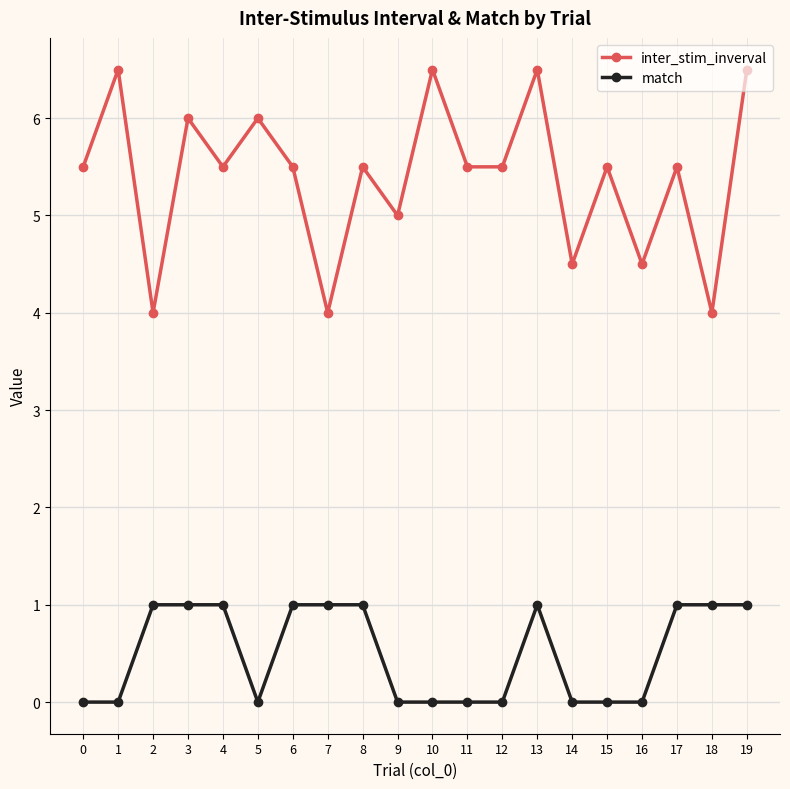

Reading left to right, extract all data points from this chart.

inter_stim_inverval: 5.5	6.5	4.0	6.0	5.5	6.0	5.5	4.0	5.5	5.0	6.5	5.5	5.5	6.5	4.5	5.5	4.5	5.5	4.0	6.5
match: 0.0	0.0	1.0	1.0	1.0	0.0	1.0	1.0	1.0	0.0	0.0	0.0	0.0	1.0	0.0	0.0	0.0	1.0	1.0	1.0